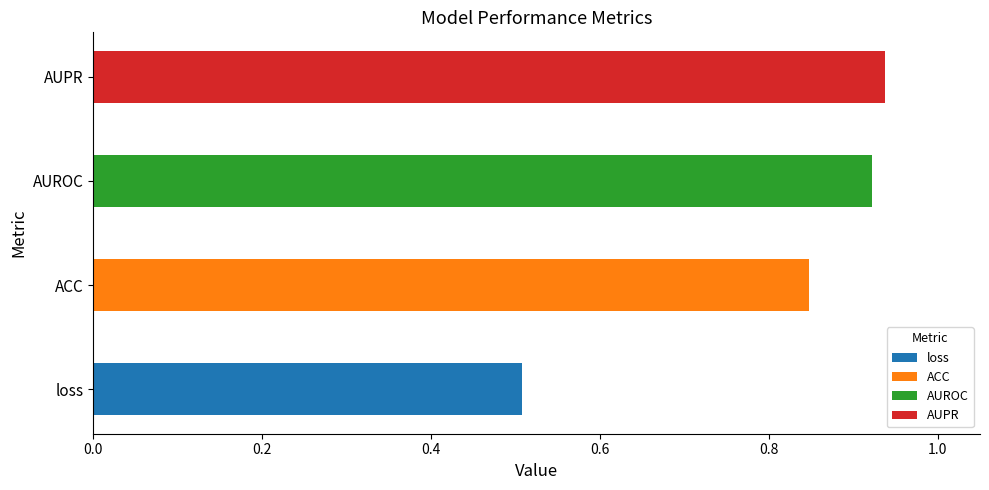

What is the smallest value displayed?

0.5